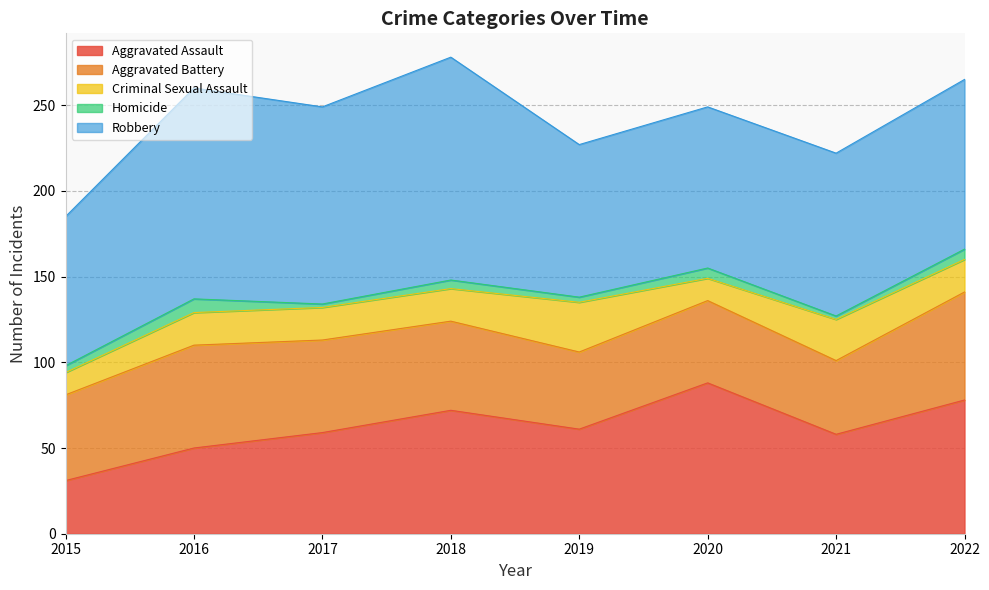

The Homicide series shows 2 at 2015. True or false?

False